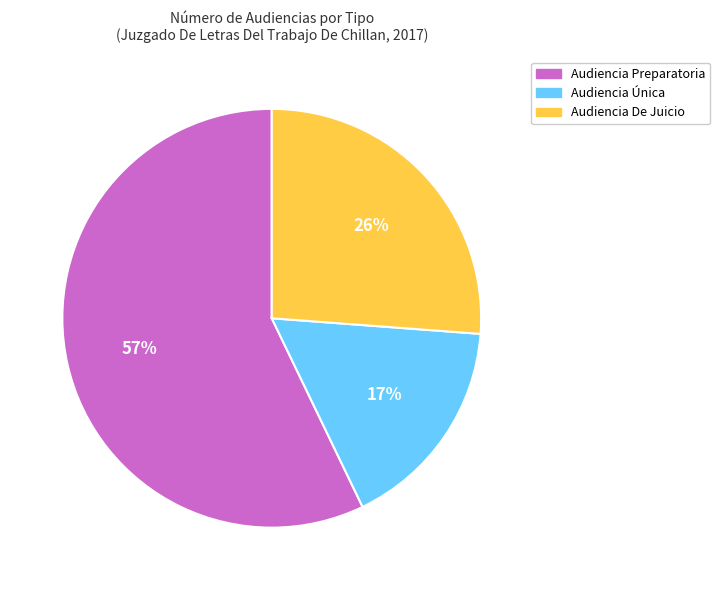

What is the ratio of the value at Audiencia Única to the value at Audiencia Preparatoria?

0.3